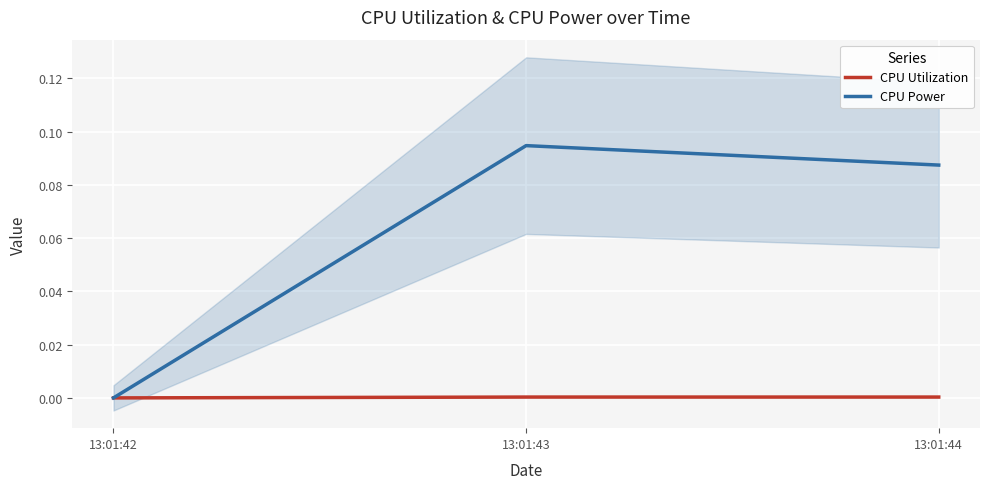

Reading left to right, transcribe all the data shown in this chart.

CPU Utilization: 0.0	0.0	0.0
CPU Power: 0.0	0.1	0.1